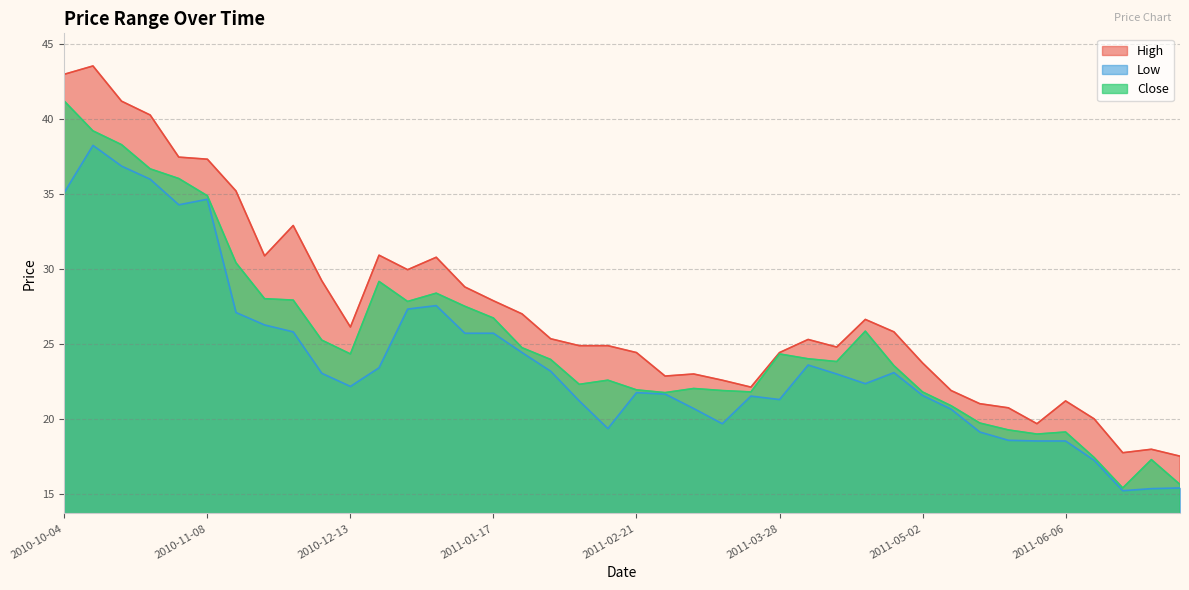

Where does the Low series first go above 22?

2010-10-04